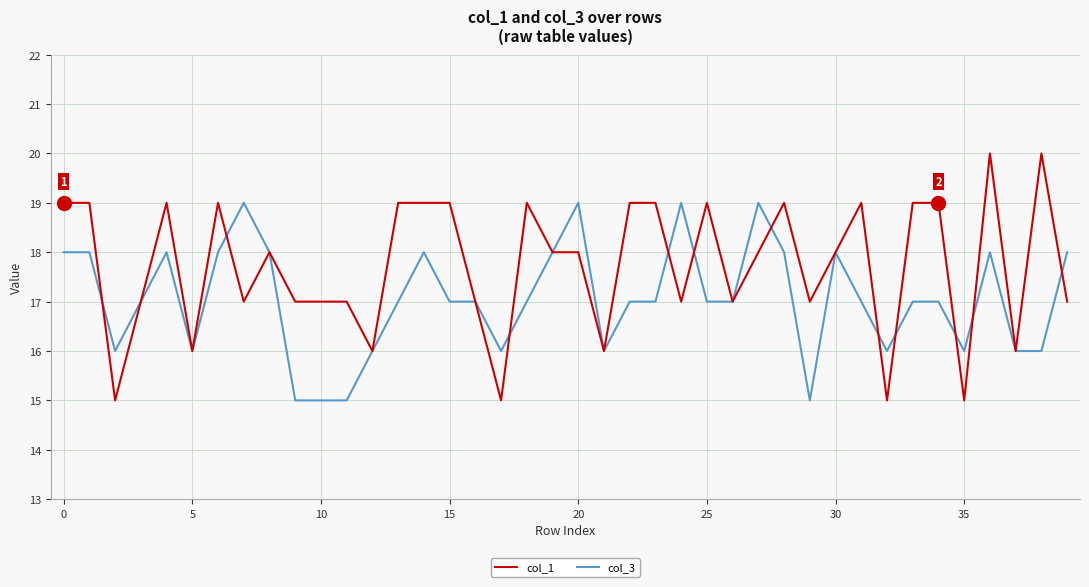

Rank the series by their maximum value, from lowest to highest.

col_3, col_1